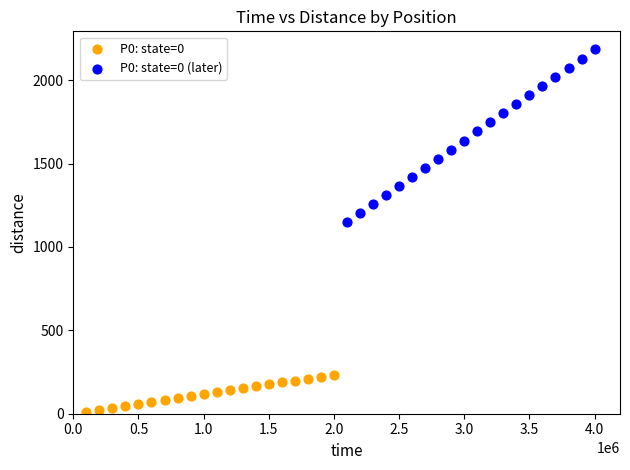

Which series reaches the maximum Y coordinate?

P0: state=0 (later)